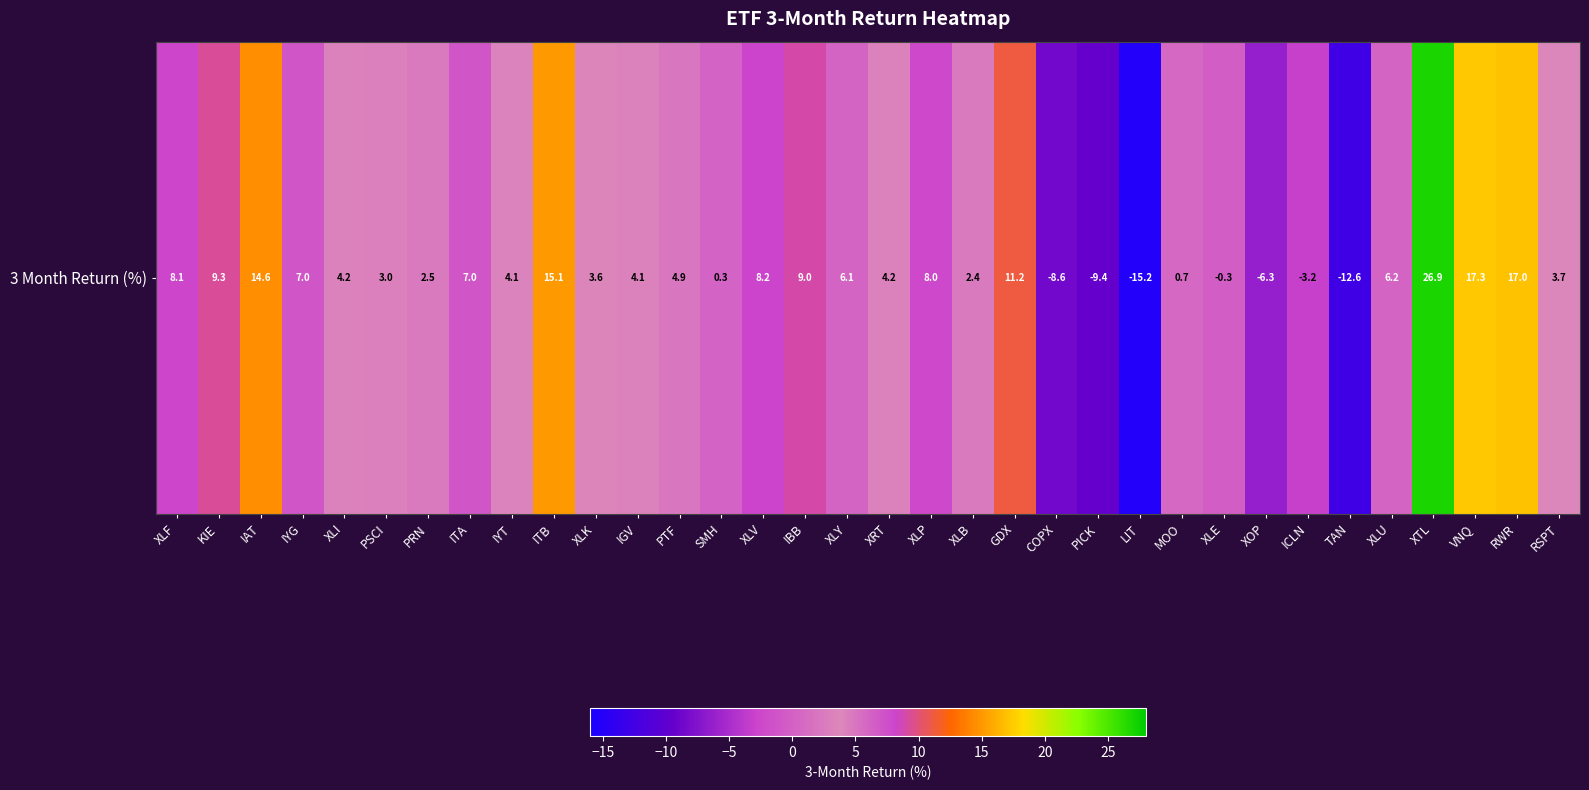

How many values are below zero?

7